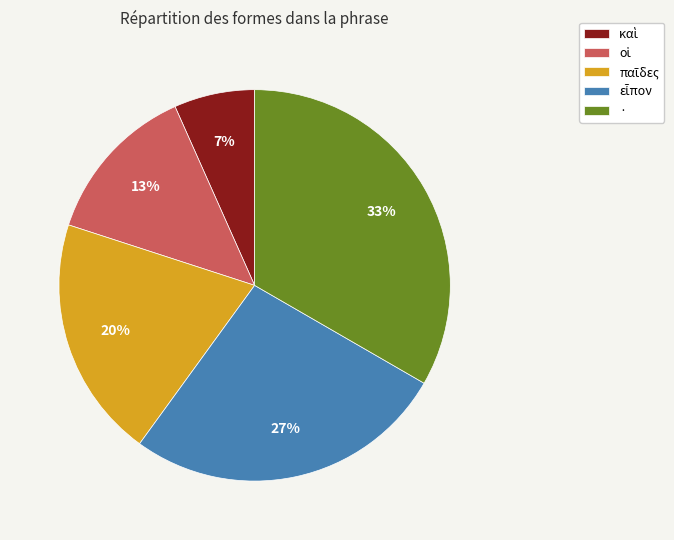

Does any single category account for the majority?

No